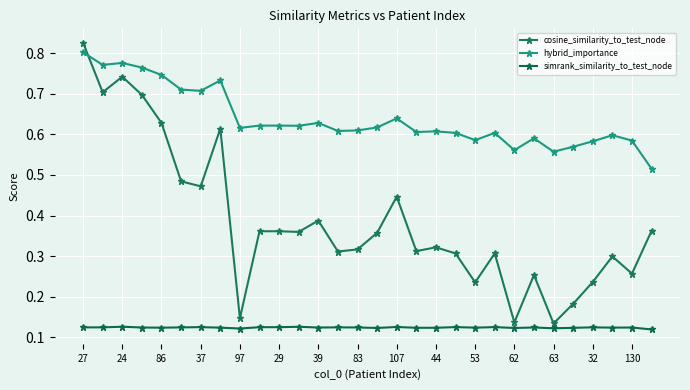

What is the maximum value shown in the chart?

0.8